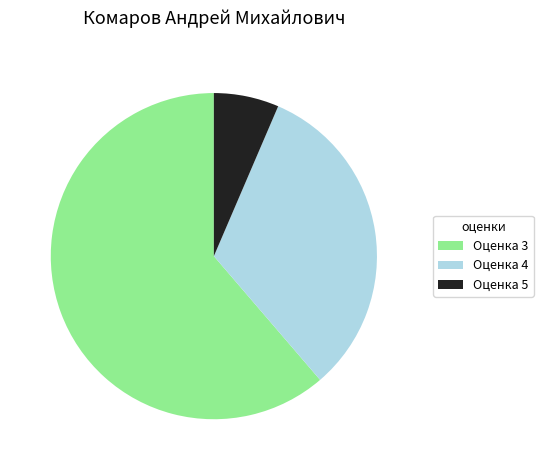

How many slices are in this pie chart?

3